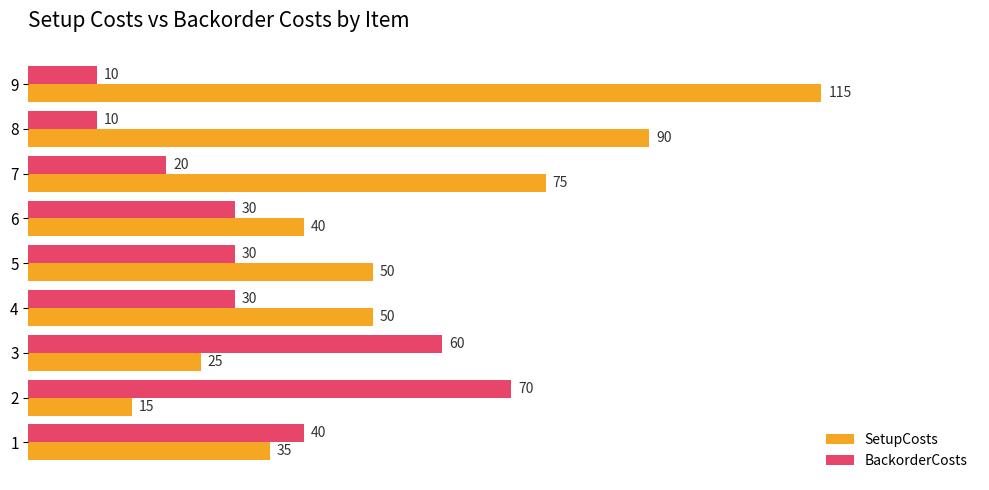

What is the sum of the SetupCosts values at 5 and 7?

125